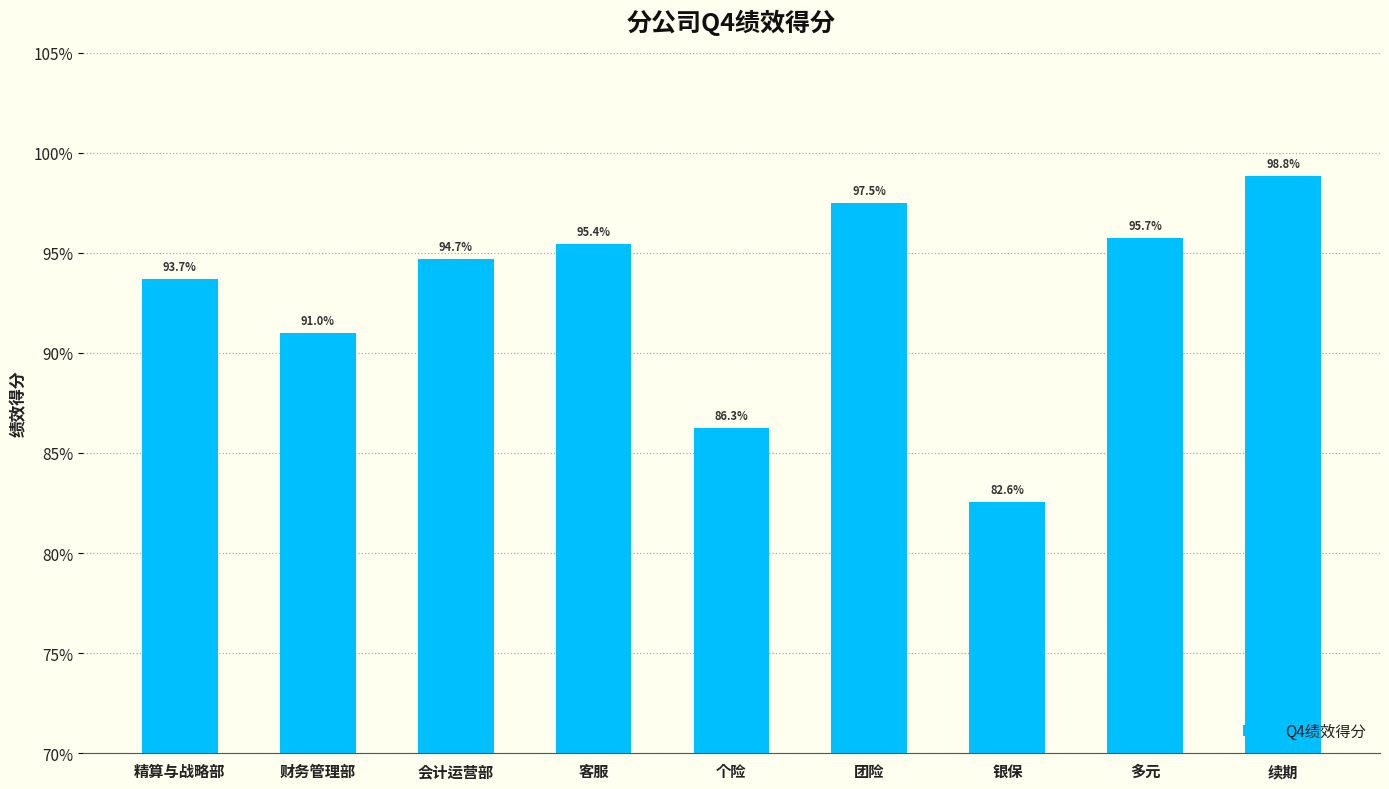

List the labels in order of value, smallest first.

银保, 个险, 财务管理部, 精算与战略部, 会计运营部, 客服, 多元, 团险, 续期